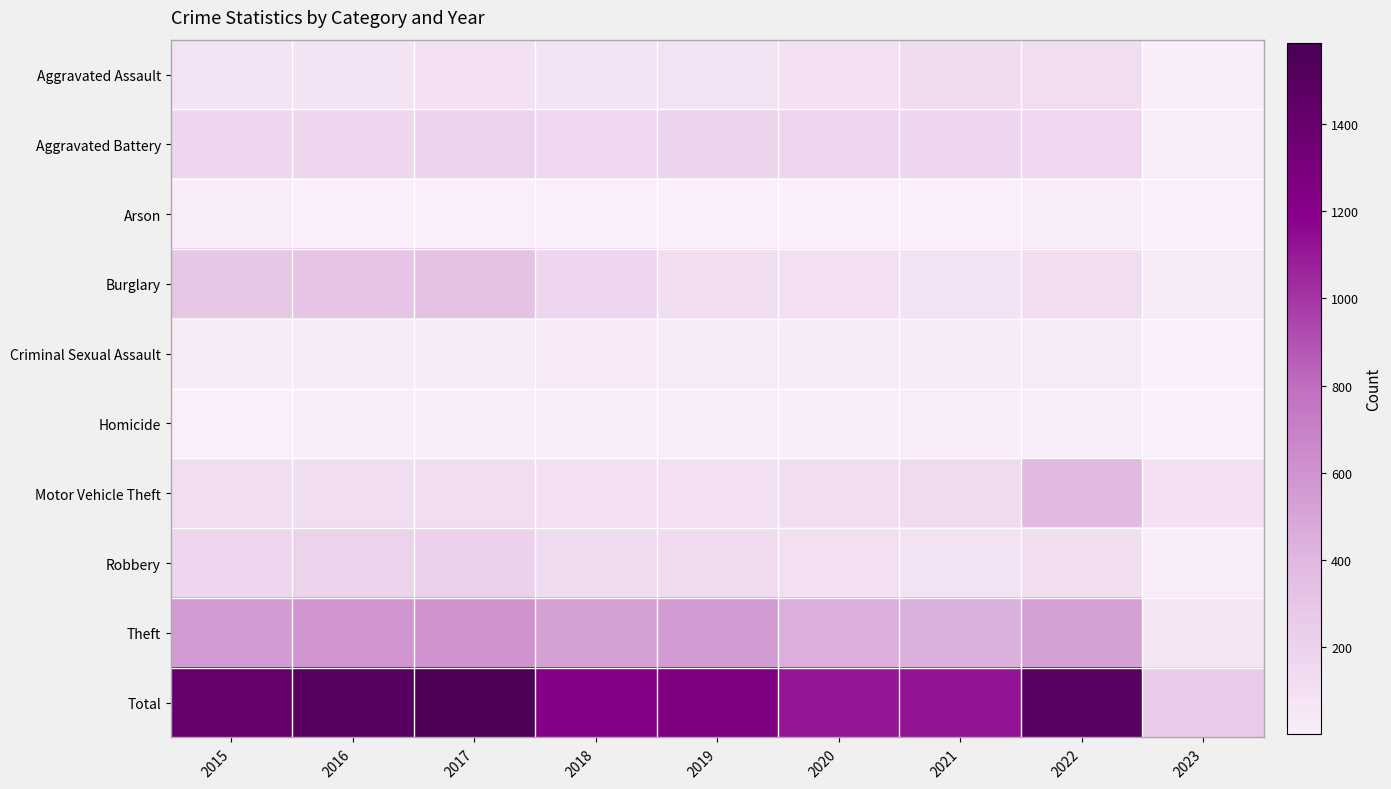

Reading left to right, transcribe all the data shown in this chart.

Aggravated Assault: 2015=79	2016=79	2017=99	2018=93	2019=91	2020=99	2021=131	2022=128	2023=13
Aggravated Battery: 2015=169	2016=164	2017=194	2018=160	2019=193	2020=186	2021=175	2022=158	2023=17
Arson: 2015=8	2016=3	2017=4	2018=6	2019=4	2020=5	2021=3	2022=9	2023=2
Burglary: 2015=286	2016=307	2017=318	2018=176	2019=127	2020=104	2021=92	2022=121	2023=31
Criminal Sexual Assault: 2015=21	2016=20	2017=23	2018=33	2019=31	2020=24	2021=25	2022=29	2023=1
Homicide: 2015=7	2016=10	2017=13	2018=12	2019=8	2020=9	2021=19	2022=15	2023=2
Motor Vehicle Theft: 2015=121	2016=128	2017=122	2018=96	2019=107	2020=123	2021=149	2022=384	2023=98
Robbery: 2015=172	2016=196	2017=213	2018=132	2019=143	2020=102	2021=88	2022=118	2023=17
Theft: 2015=561	2016=594	2017=599	2018=521	2019=563	2020=452	2021=435	2022=527	2023=75
Total: 2015=1424	2016=1501	2017=1585	2018=1229	2019=1267	2020=1104	2021=1117	2022=1489	2023=256